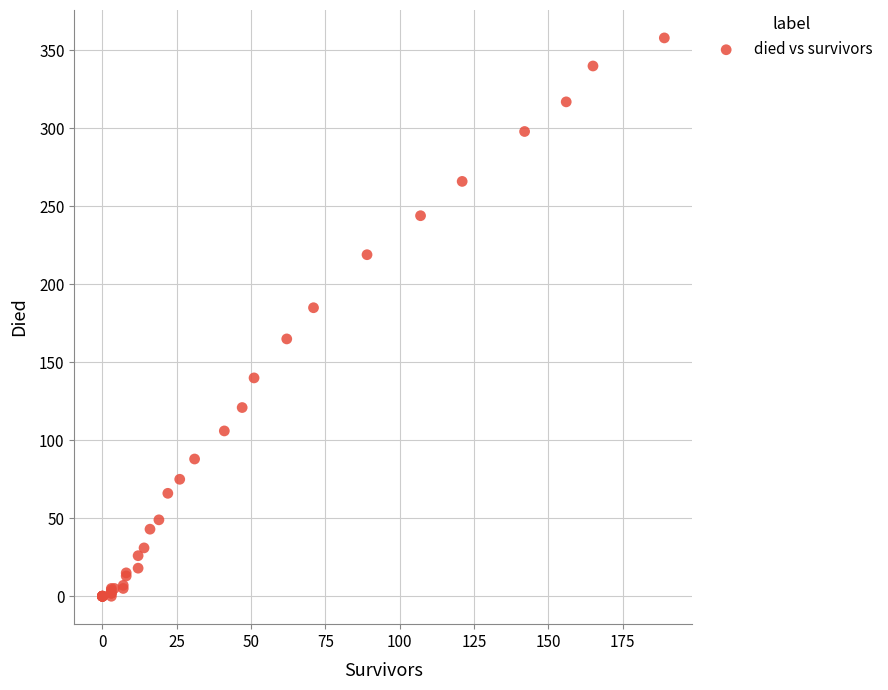

What Y value in the scatter plot is closest to 179?

185